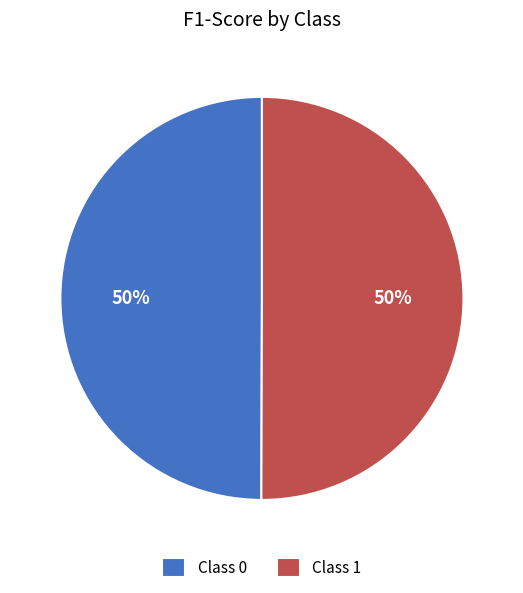

What percentage is the Class 0 slice, to the nearest percent?

50%